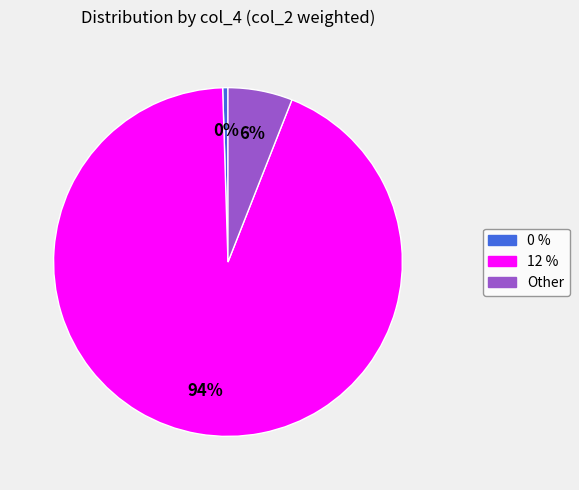

Is there a majority slice in this chart?

Yes